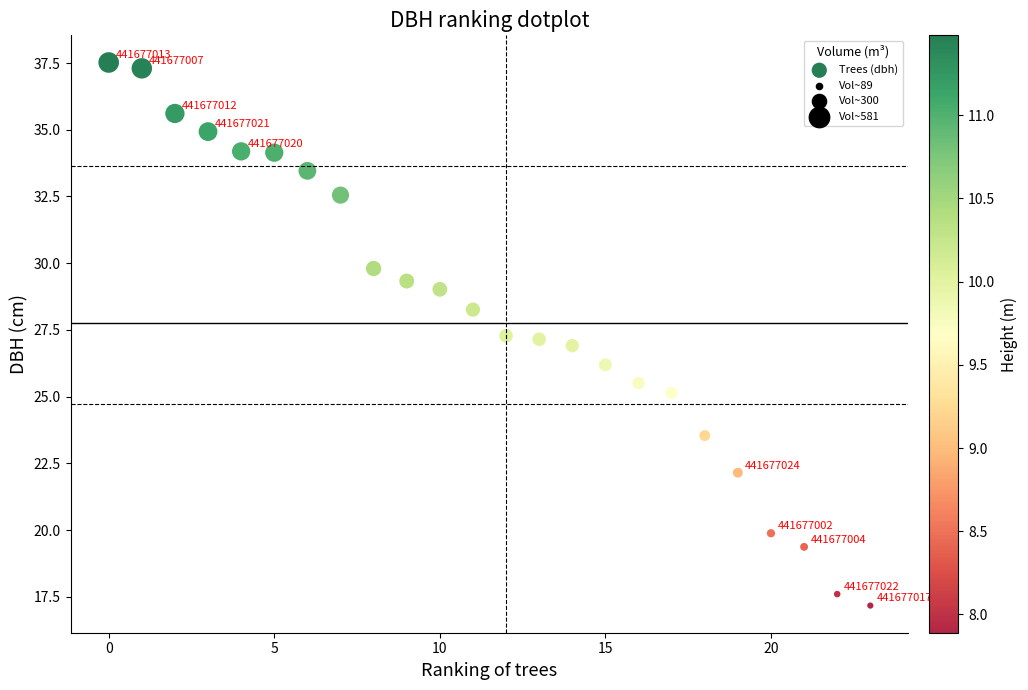

How many points are shown in the scatter plot?

24